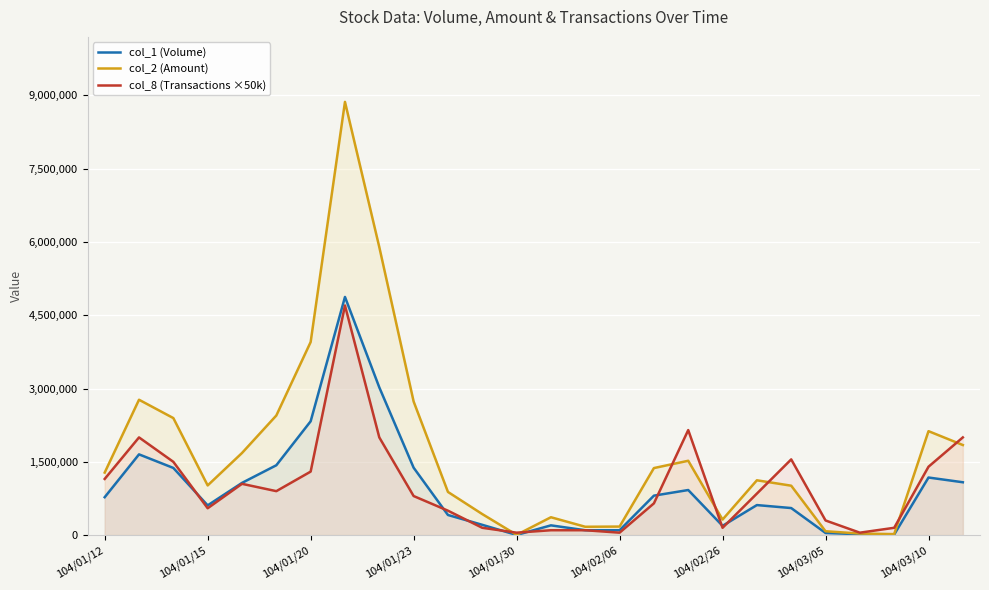

What is the maximum value shown in the chart?

8867580